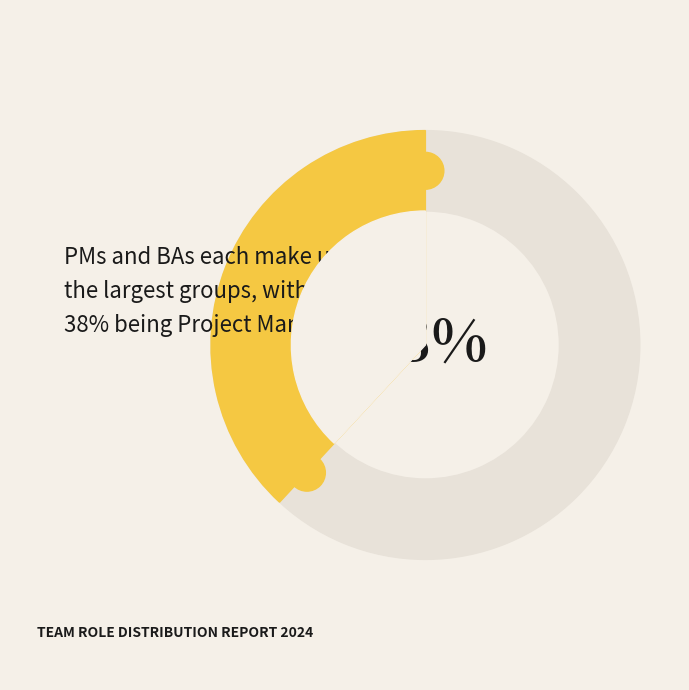

To the nearest percent, what portion does PM represent?

38%